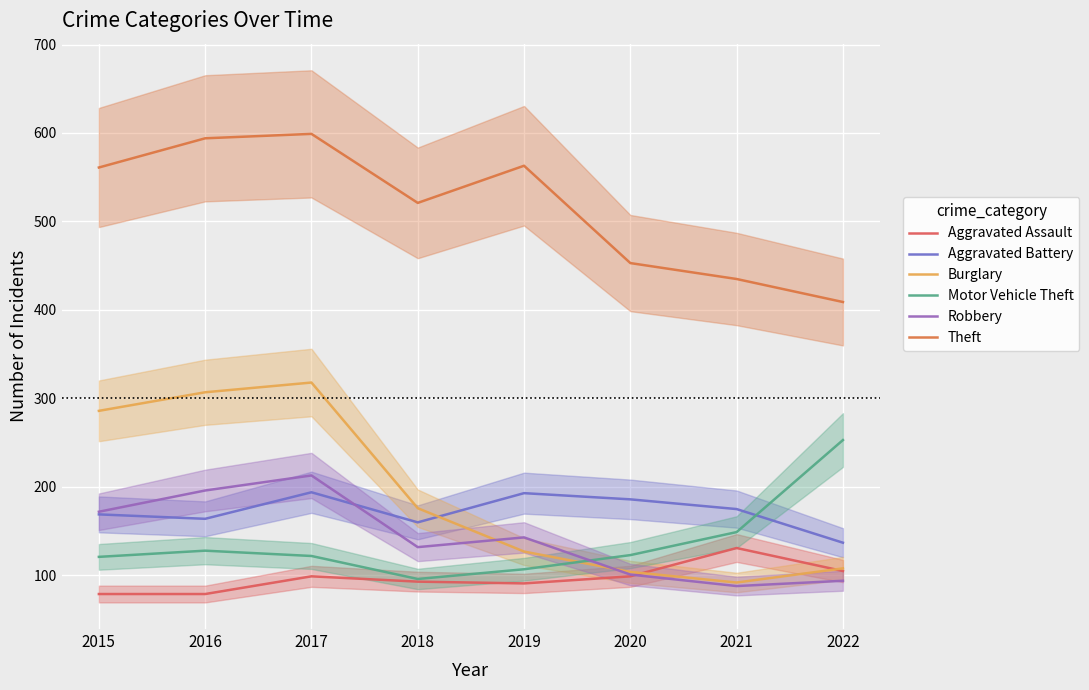

What is the sum of the Aggravated Battery values at 2020 and 2022?

323